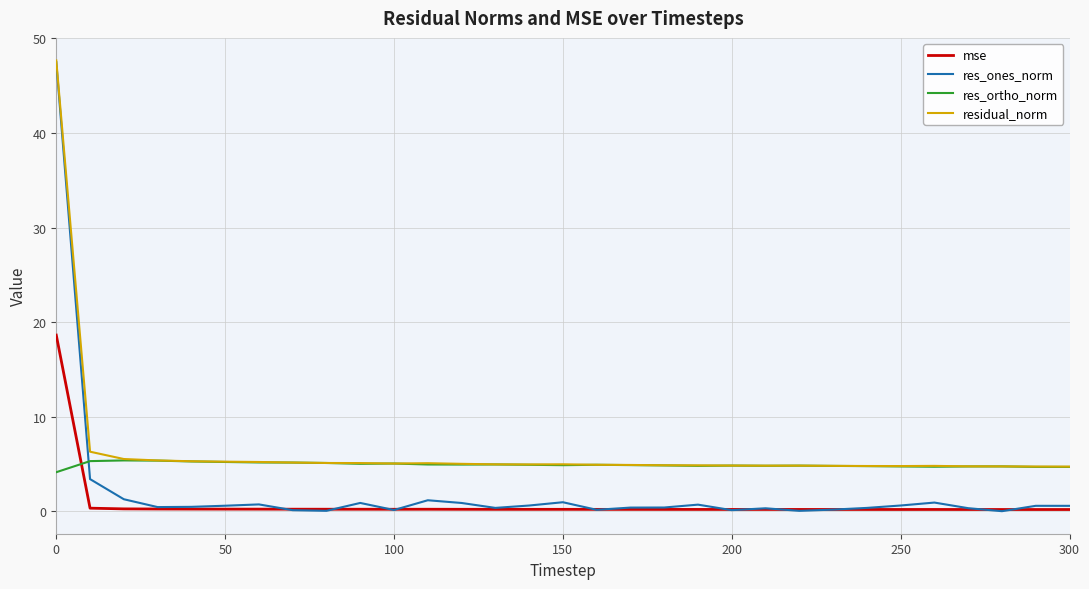

What is the sum of all res_ortho_norm values?

152.5